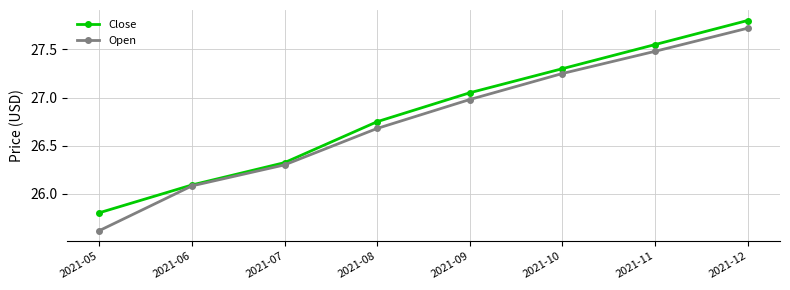

Between 2021-07 and 2021-08, which series saw the biggest shift?

Close